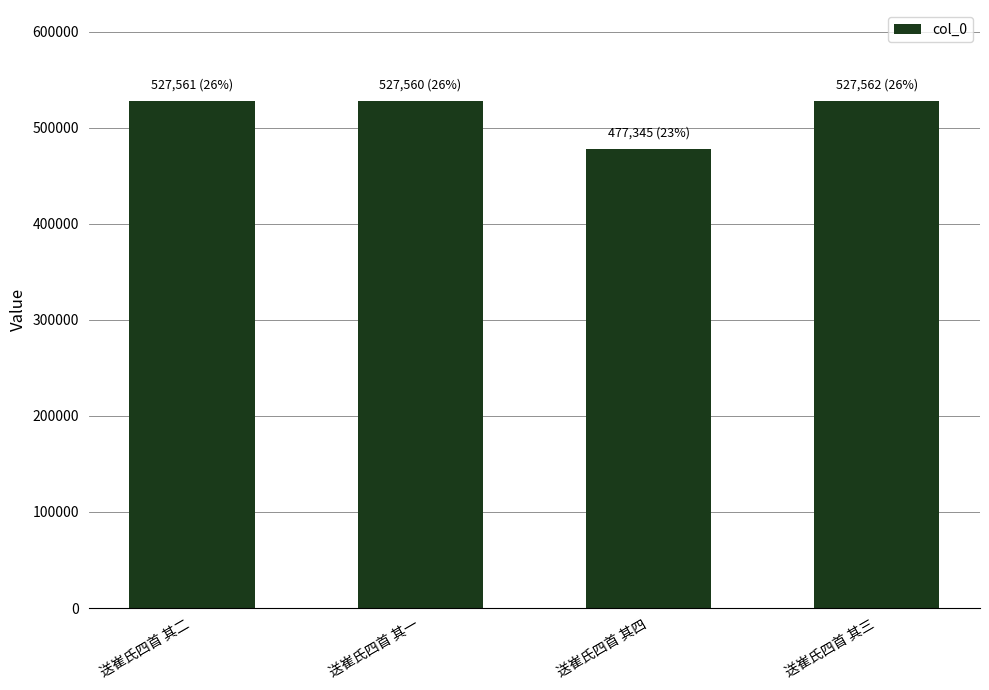

Are the bars grouped side by side (vs. stacked)?

No